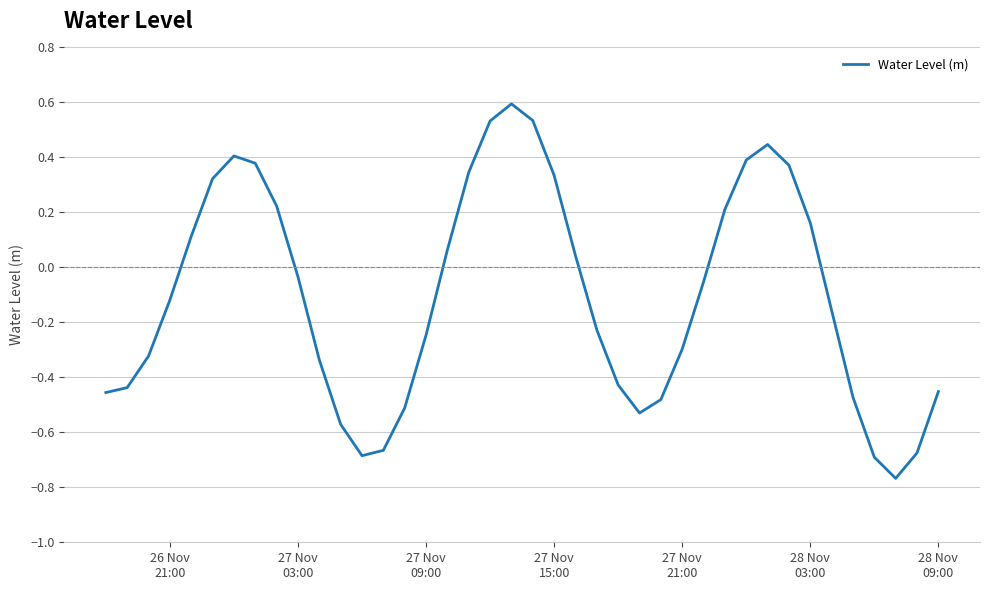

What is the difference between the maximum and minimum values?

1.4